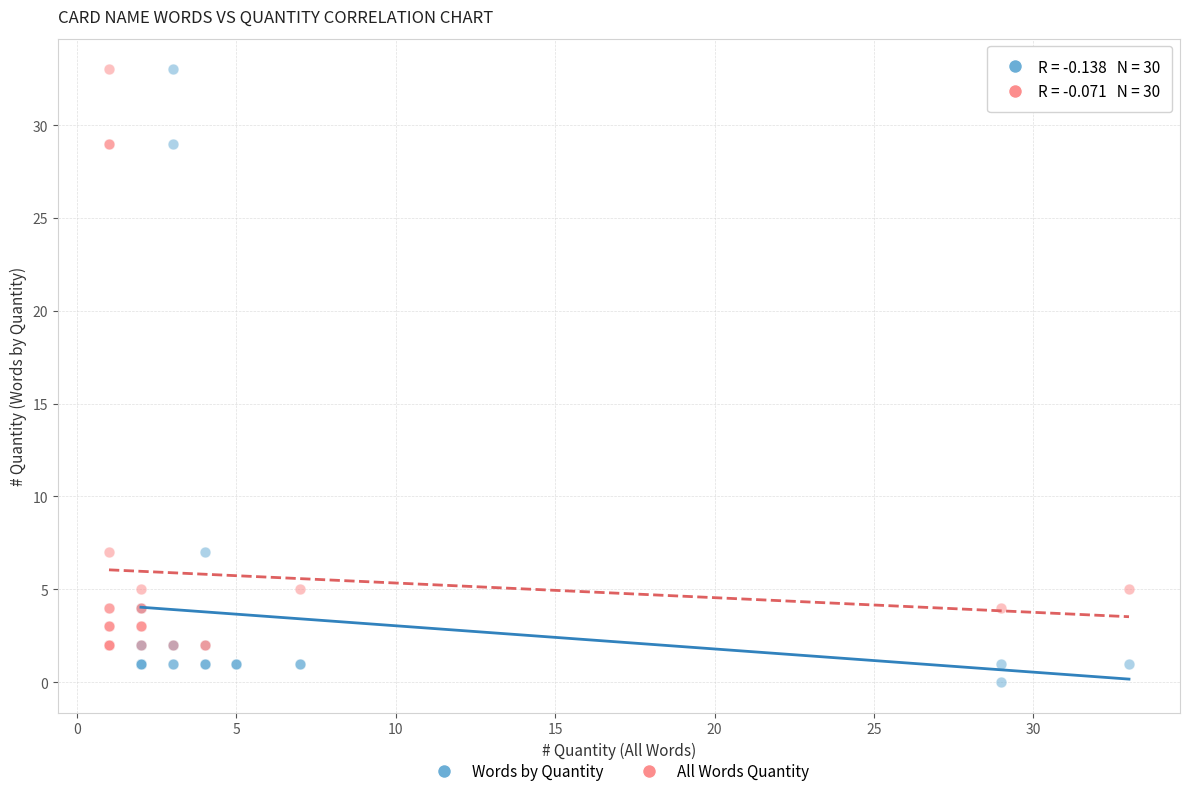

Which series reaches the minimum Y coordinate?

Words by Quantity